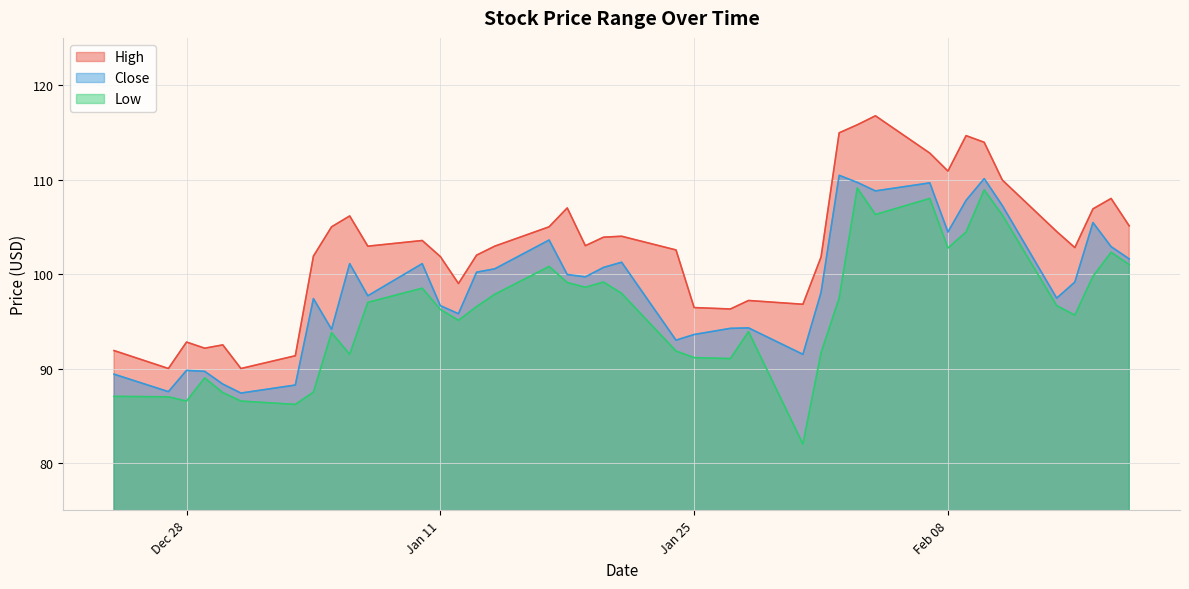

In Close, how many points are lower than both neighbors (excluding endpoints)?

11